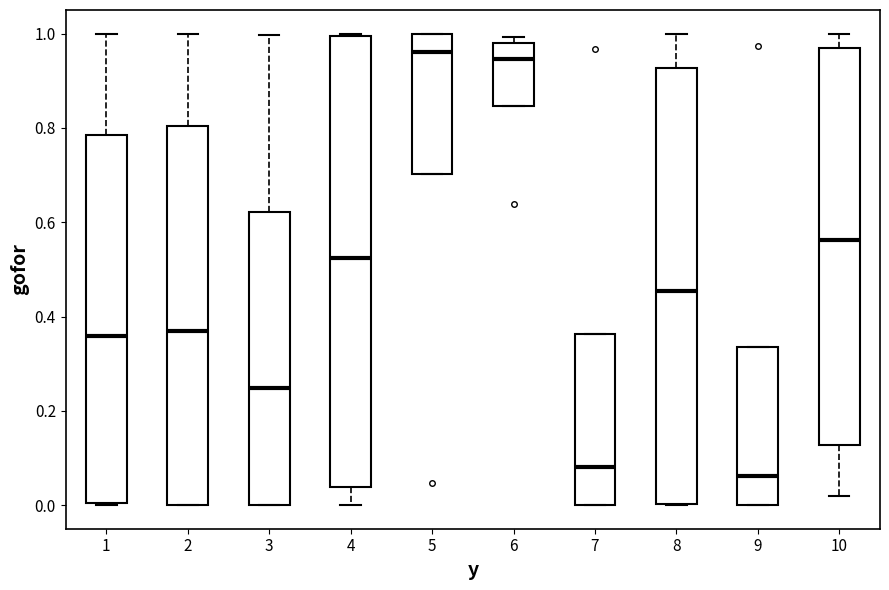

Where does the lower whisker of the box at x = 10 end on the y-axis? The values are not printed on the chart, so give them approximately, as read against the axis.

0.02